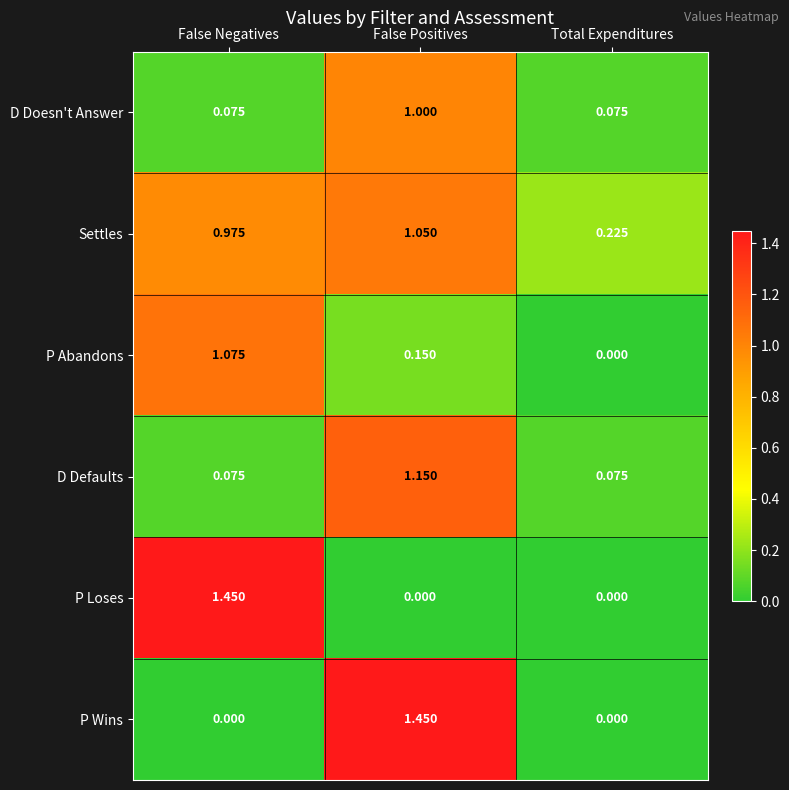

Which series has the largest total across all categories?

Settles